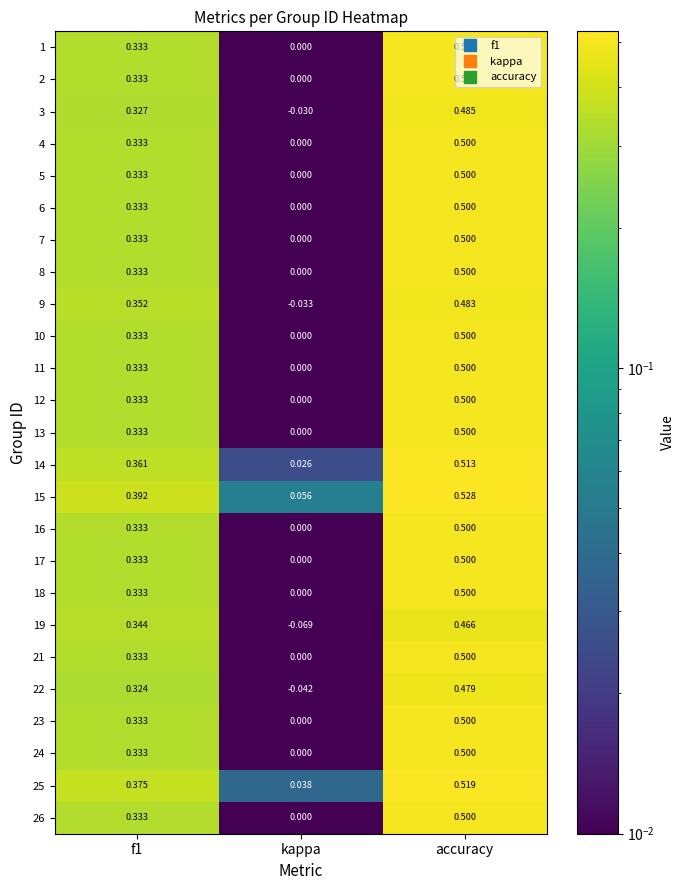

At which category is the sum across all series the highest?

accuracy